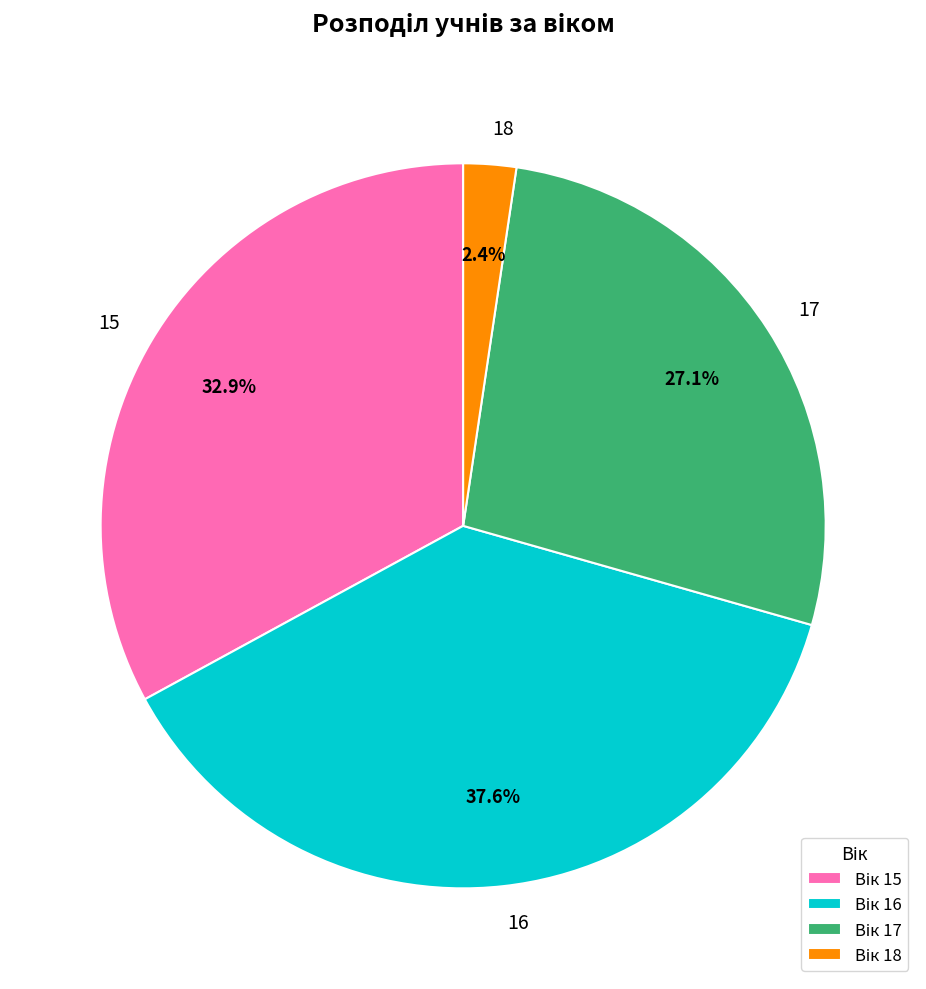

Is there any slice that represents more than half of the pie?

No